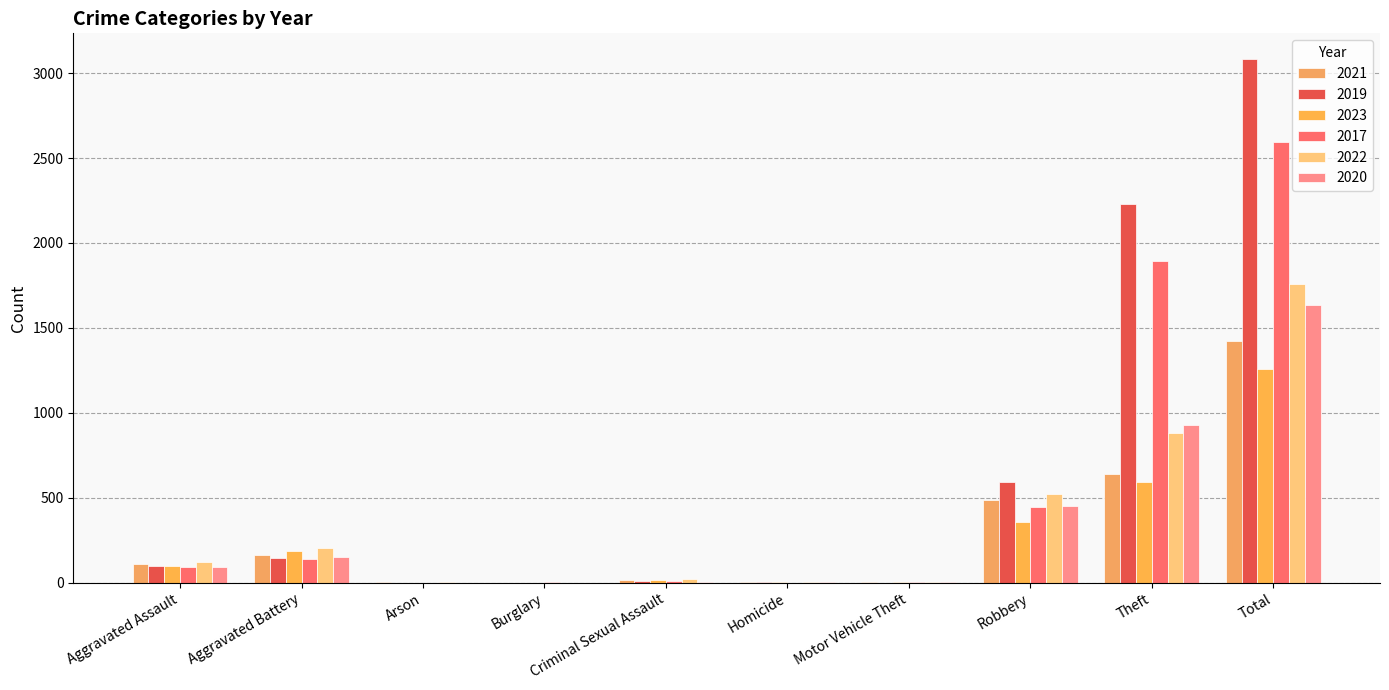

Reading right to left, list all the values displayed in this chart.

2021: Total=1422	Theft=642	Robbery=484	Motor Vehicle Theft=2	Homicide=4	Criminal Sexual Assault=14	Burglary=1	Arson=2	Aggravated Battery=163	Aggravated Assault=110
2019: Total=3080	Theft=2230	Robbery=591	Motor Vehicle Theft=1	Homicide=2	Criminal Sexual Assault=8	Burglary=1	Arson=1	Aggravated Battery=148	Aggravated Assault=98
2023: Total=1261	Theft=595	Robbery=357	Motor Vehicle Theft=6	Homicide=2	Criminal Sexual Assault=15	Burglary=0	Arson=1	Aggravated Battery=185	Aggravated Assault=100
2017: Total=2592	Theft=1896	Robbery=446	Motor Vehicle Theft=2	Homicide=1	Criminal Sexual Assault=8	Burglary=2	Arson=0	Aggravated Battery=142	Aggravated Assault=95
2022: Total=1760	Theft=880	Robbery=521	Motor Vehicle Theft=2	Homicide=5	Criminal Sexual Assault=24	Burglary=0	Arson=5	Aggravated Battery=202	Aggravated Assault=121
2020: Total=1634	Theft=930	Robbery=450	Motor Vehicle Theft=3	Homicide=3	Criminal Sexual Assault=3	Burglary=0	Arson=1	Aggravated Battery=150	Aggravated Assault=94